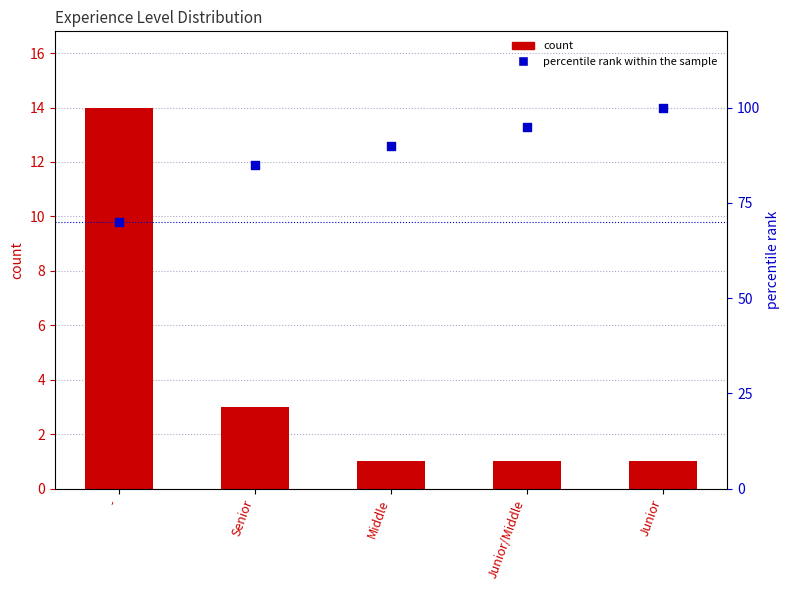

At which category is the sum across all series the highest?

Junior